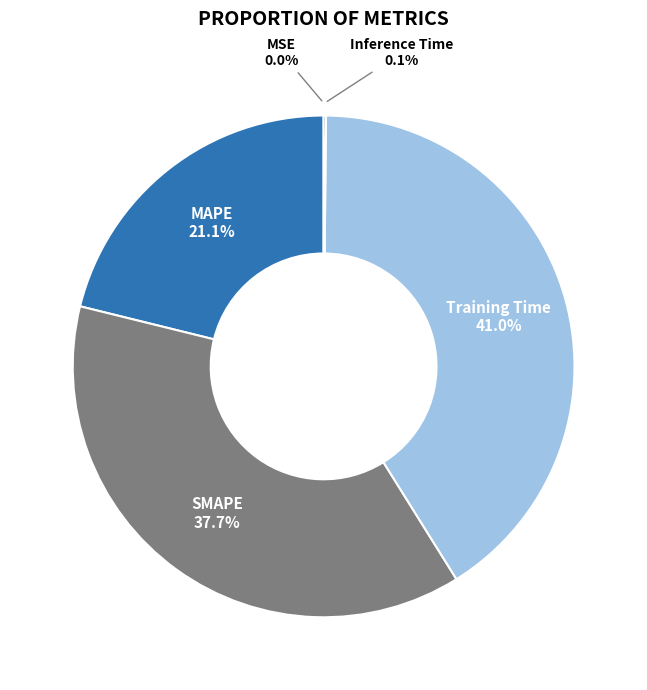

Count the number of slices in the pie.

5